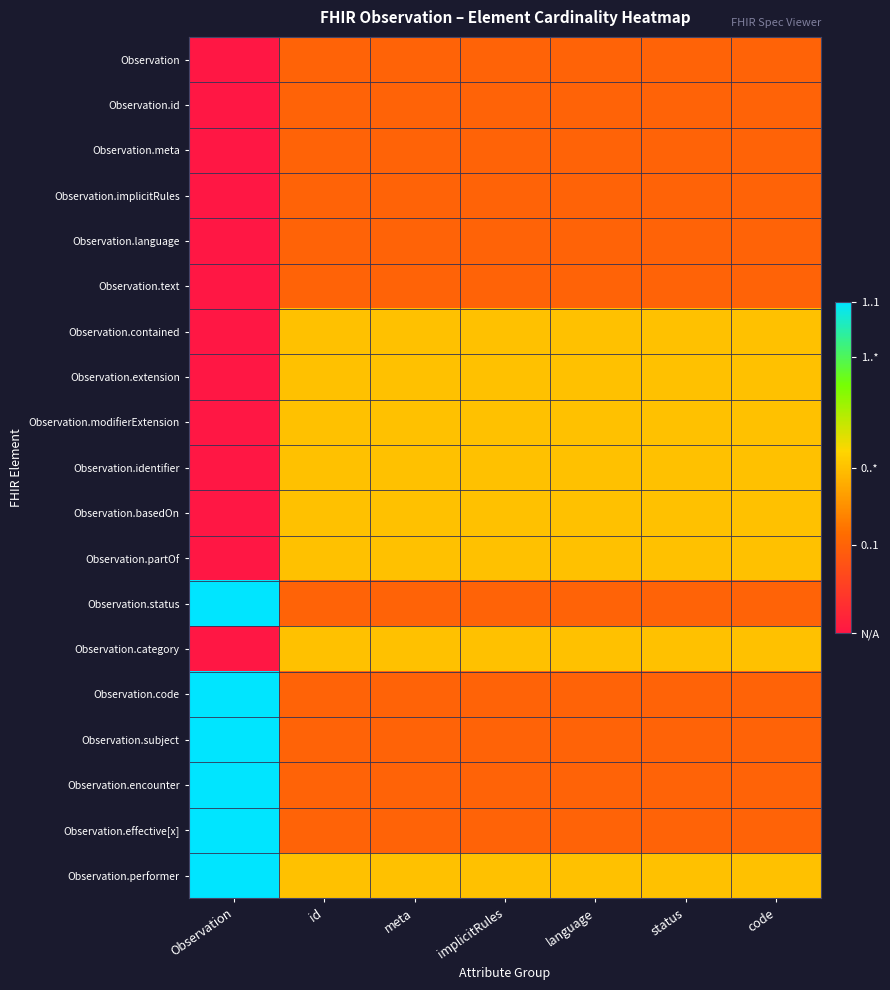

At Observation, list the series in order from largest to smallest.

Observation.status, Observation.code, Observation.subject, Observation.encounter, Observation.effective[x], Observation.performer, Observation, Observation.id, Observation.meta, Observation.implicitRules, Observation.language, Observation.text, Observation.contained, Observation.extension, Observation.modifierExtension, Observation.identifier, Observation.basedOn, Observation.partOf, Observation.category